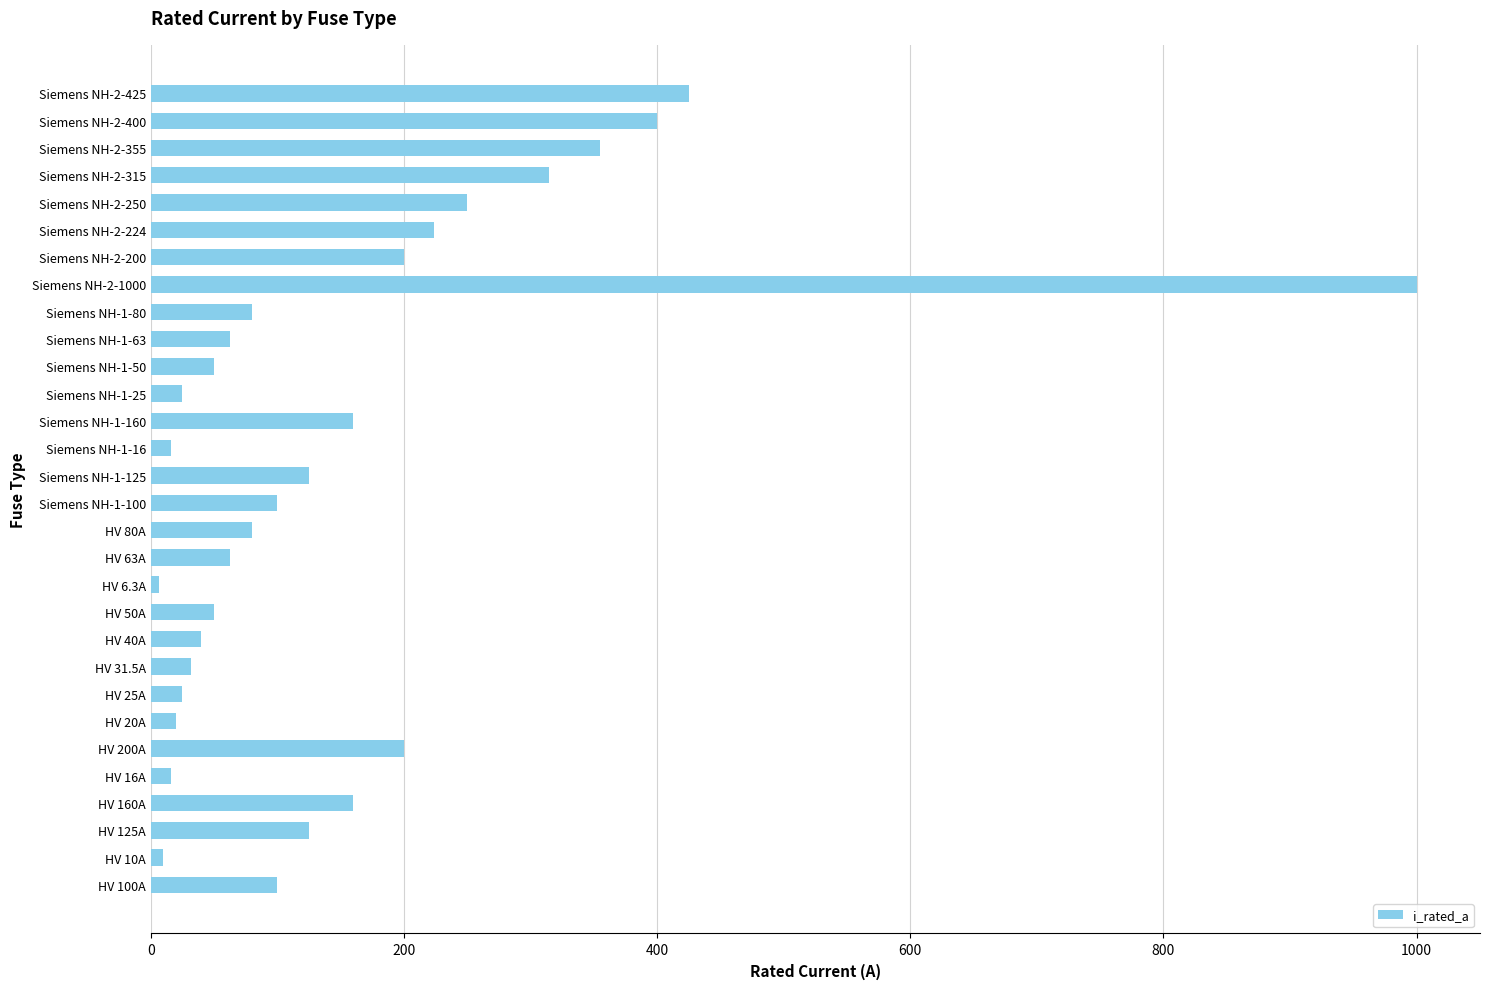

What is the greatest value displayed?

1000.0